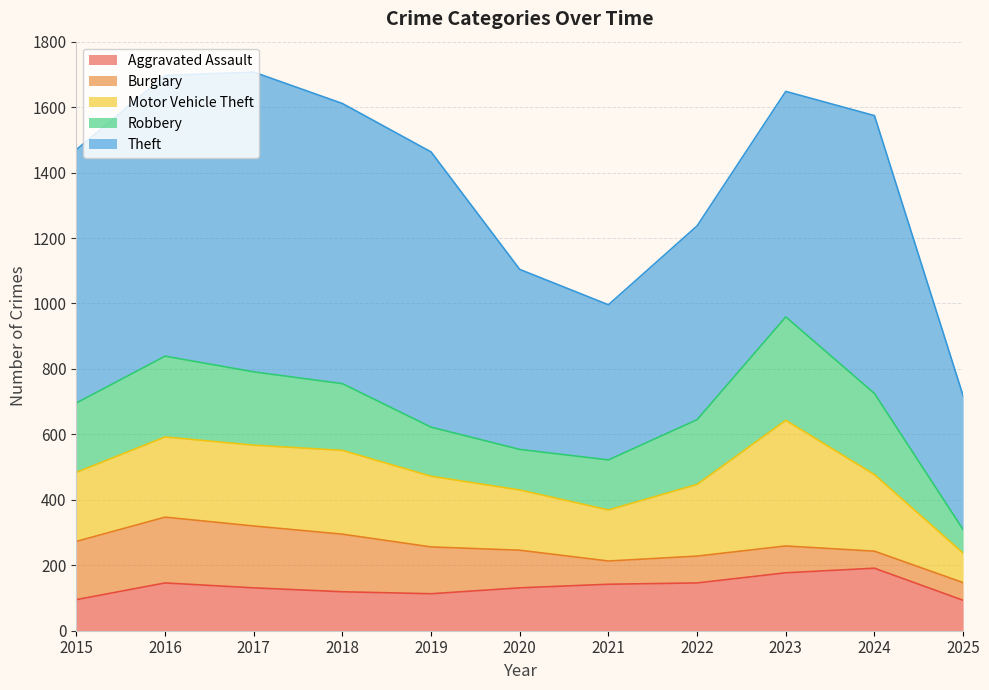

What is the sum of the Aggravated Assault values at 2020 and 2022?

277